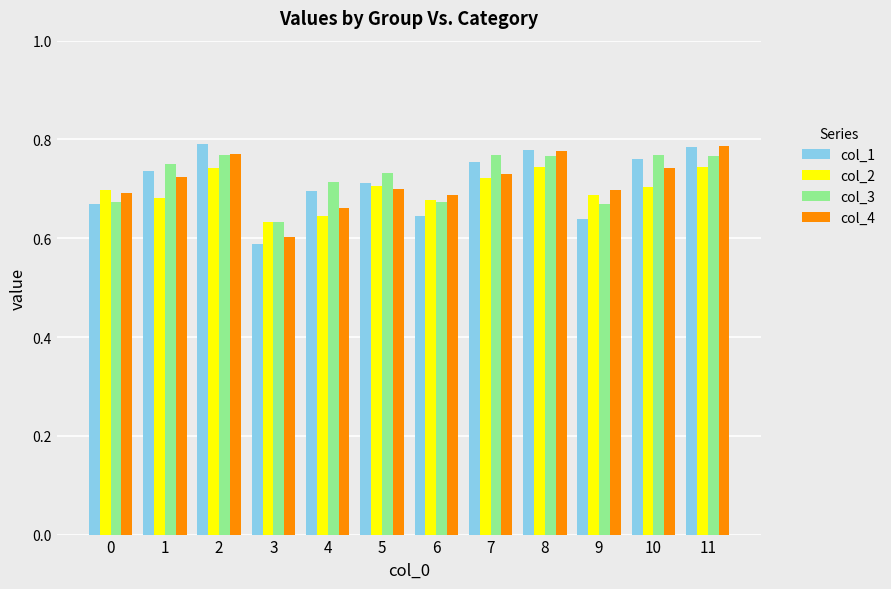

Count the col_3 values in the range 0 to 1.

12